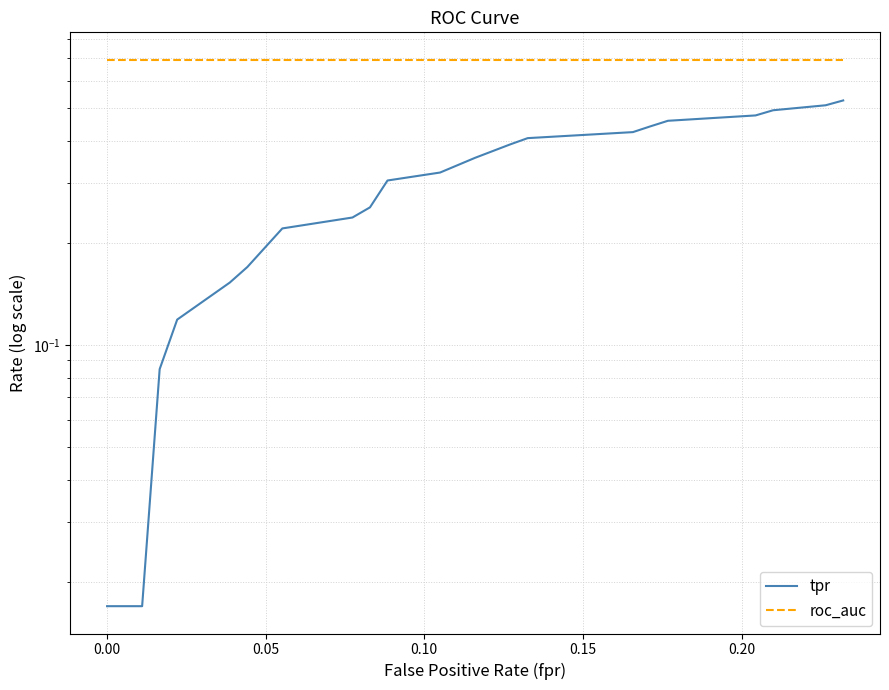

True or false: roc_auc and tpr intersect in this chart.

False